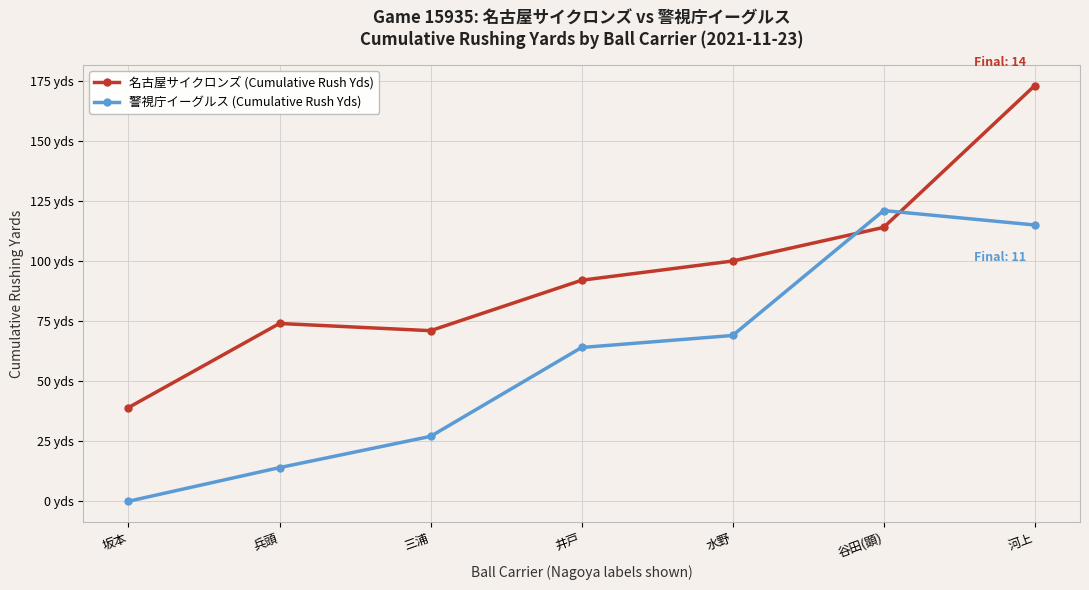

How many interior local peaks does the 警視庁イーグルス (Cumulative Rush Yds) series have?

1